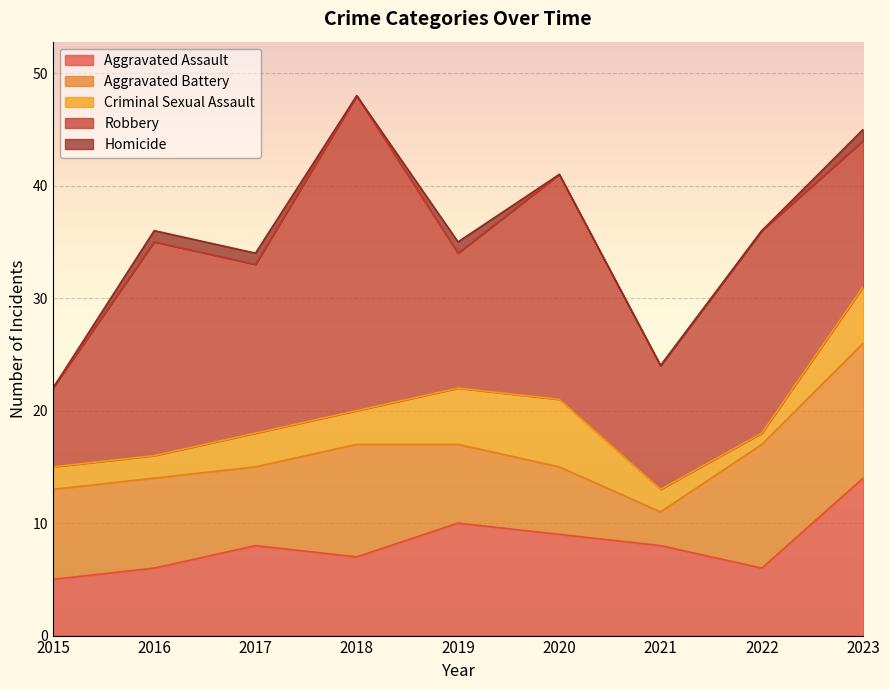

Which series has the largest range (max minus min)?

Robbery